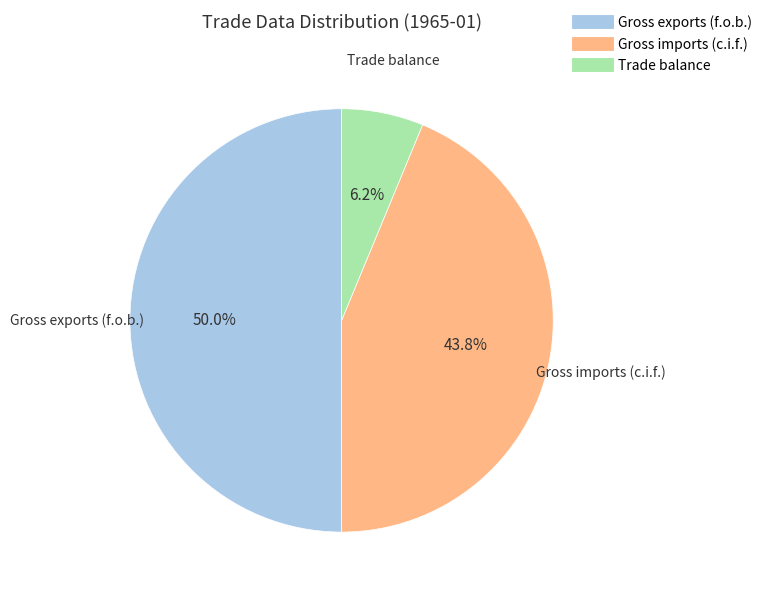

Rank the categories by value from lowest to highest.

Trade balance, Gross imports (c.i.f.), Gross exports (f.o.b.)